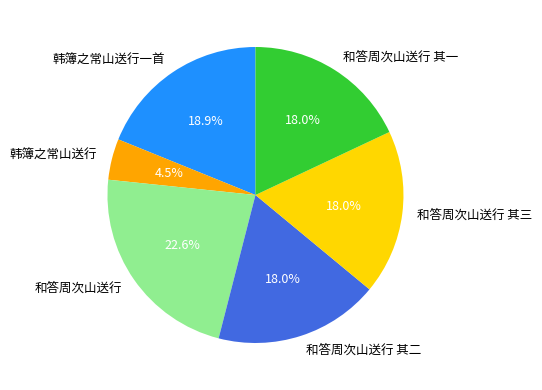

Which has a higher value, 和答周次山送行 其二 or 韩簿之常山送行一首?

韩簿之常山送行一首